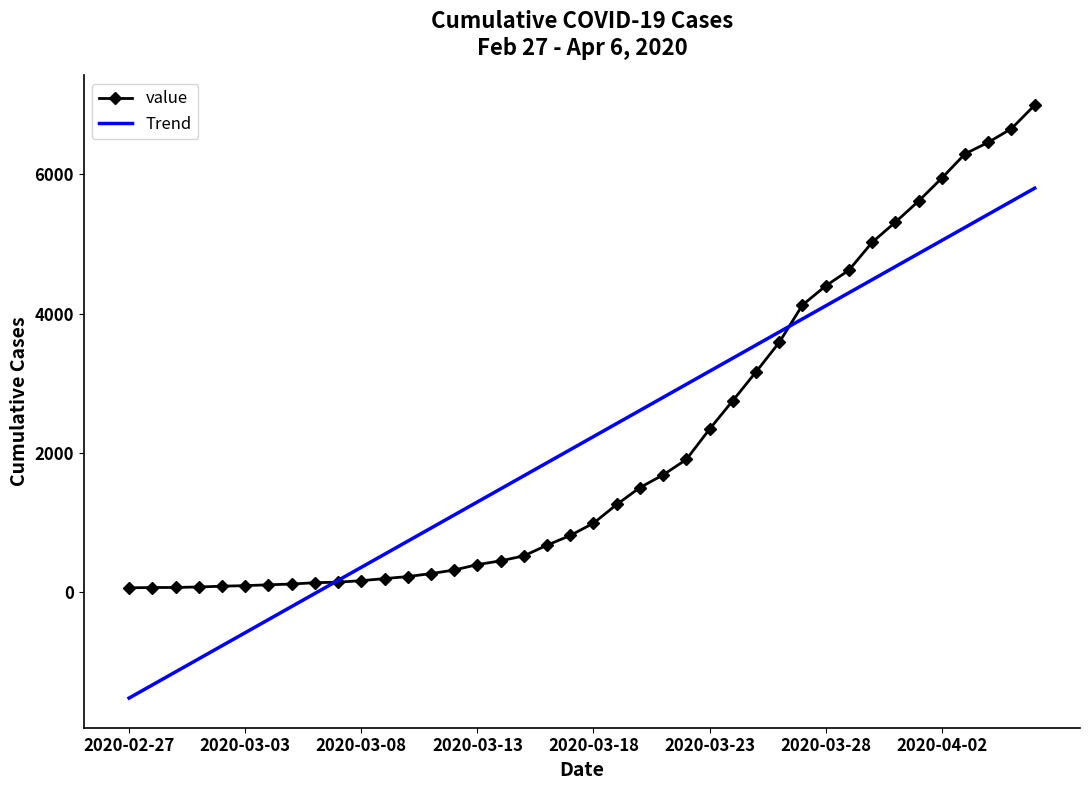

What is the greatest value displayed?

6994.0